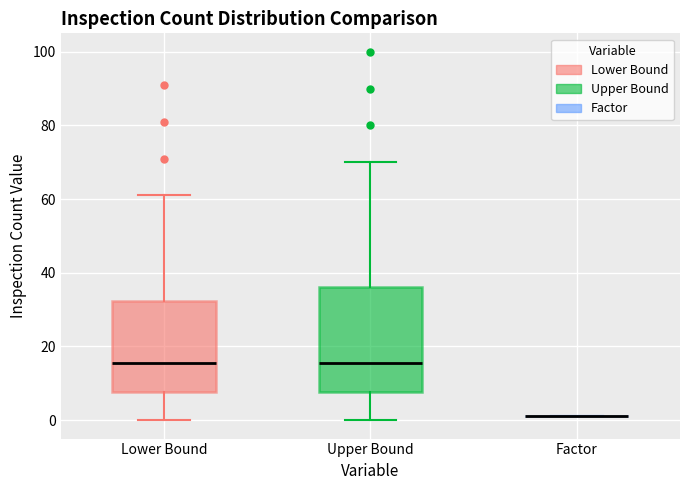

Reading left to right, read every box against the y-axis: the position of its median line, the range the box covers, and the ends of its whiskers. The values are not printed on the chart, so give them approximately, as read against the axis.

Lower Bound: median 16, box 8 to 32, whiskers 0 to 62
Upper Bound: median 16, box 8 to 36, whiskers 0 to 70
Factor: box collapsed to a line at 2, whiskers 2 to 2